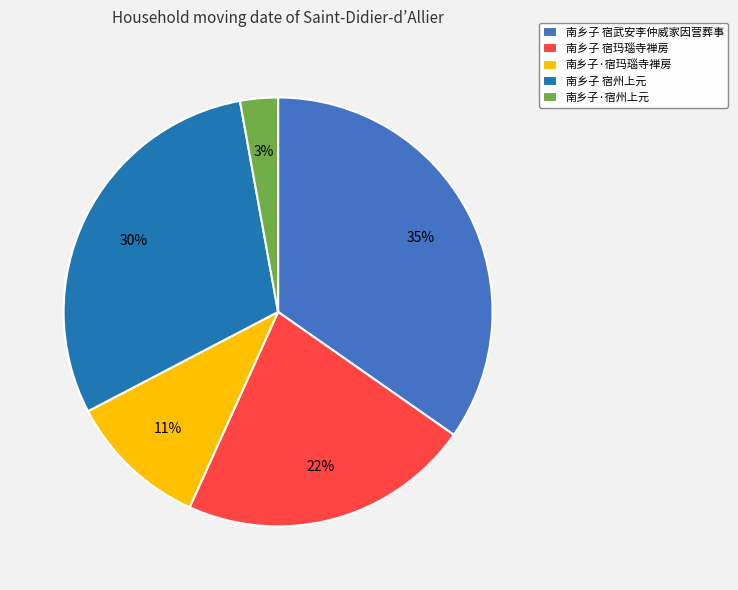

Rank the categories by value from lowest to highest.

南乡子·宿州上元, 南乡子·宿玛瑙寺禅房, 南乡子 宿玛瑙寺禅房, 南乡子 宿州上元, 南乡子 宿武安李仲威家因营葬事